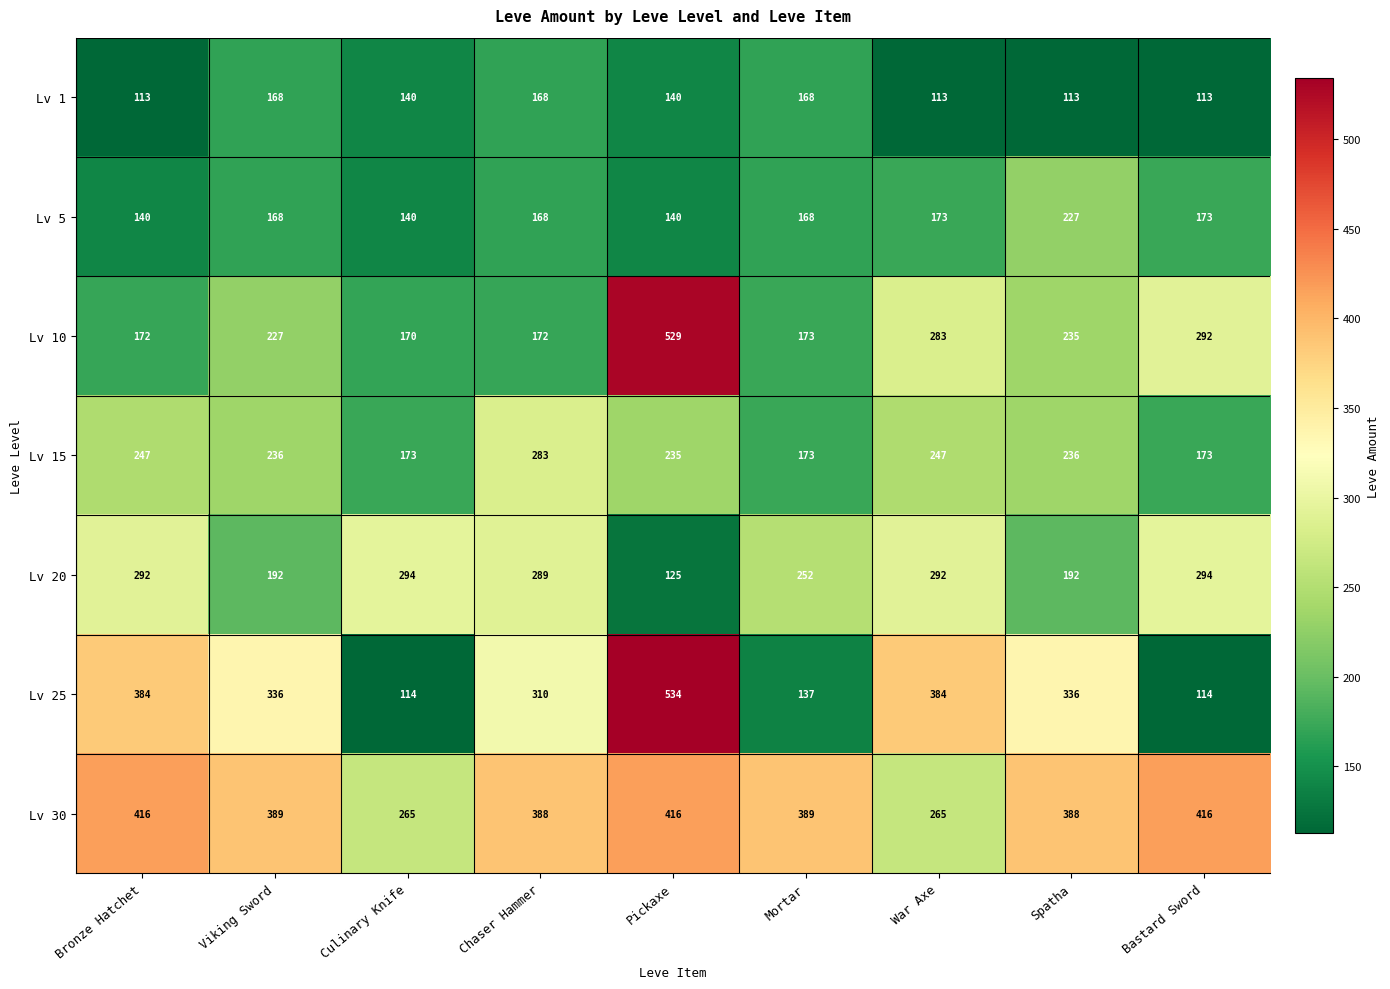

What is the average value of the Lv 30 series?

370